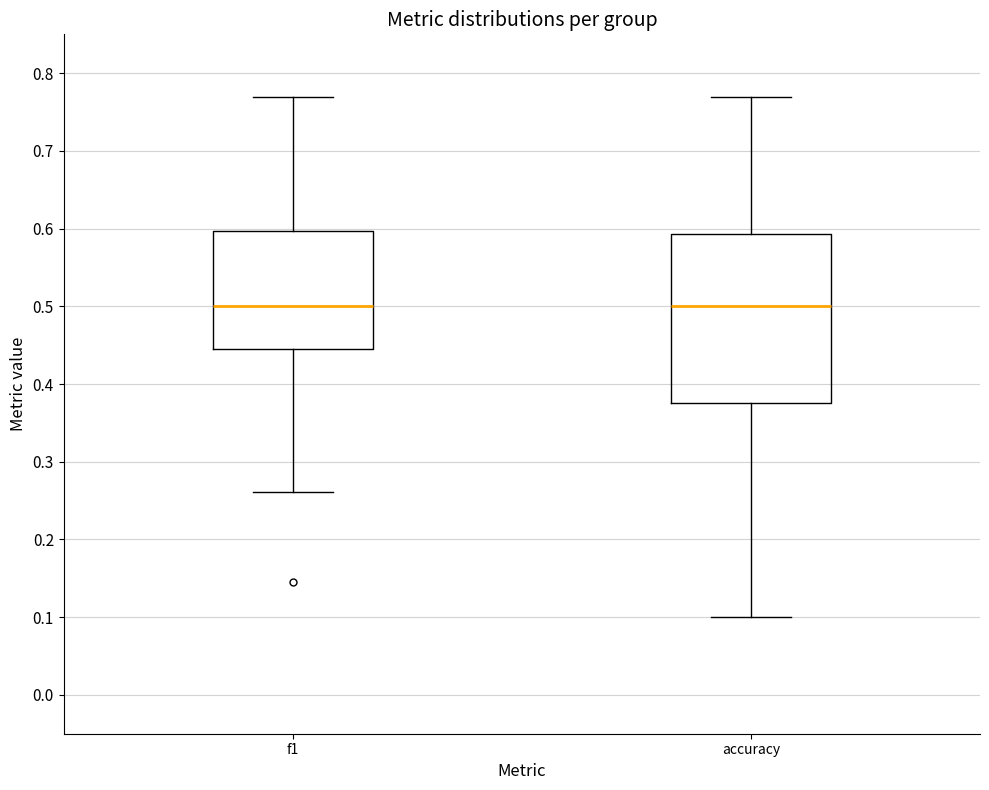

Reading left to right, transcribe this box plot: for each box, give where its median line is, the range the box spans, and where its two whiskers end, as read against the y-axis. The values are not printed on the chart, so give them approximately, as read against the axis.

f1: median 0.50, box 0.44 to 0.60, whiskers 0.26 to 0.77
accuracy: median 0.50, box 0.38 to 0.59, whiskers 0.10 to 0.77